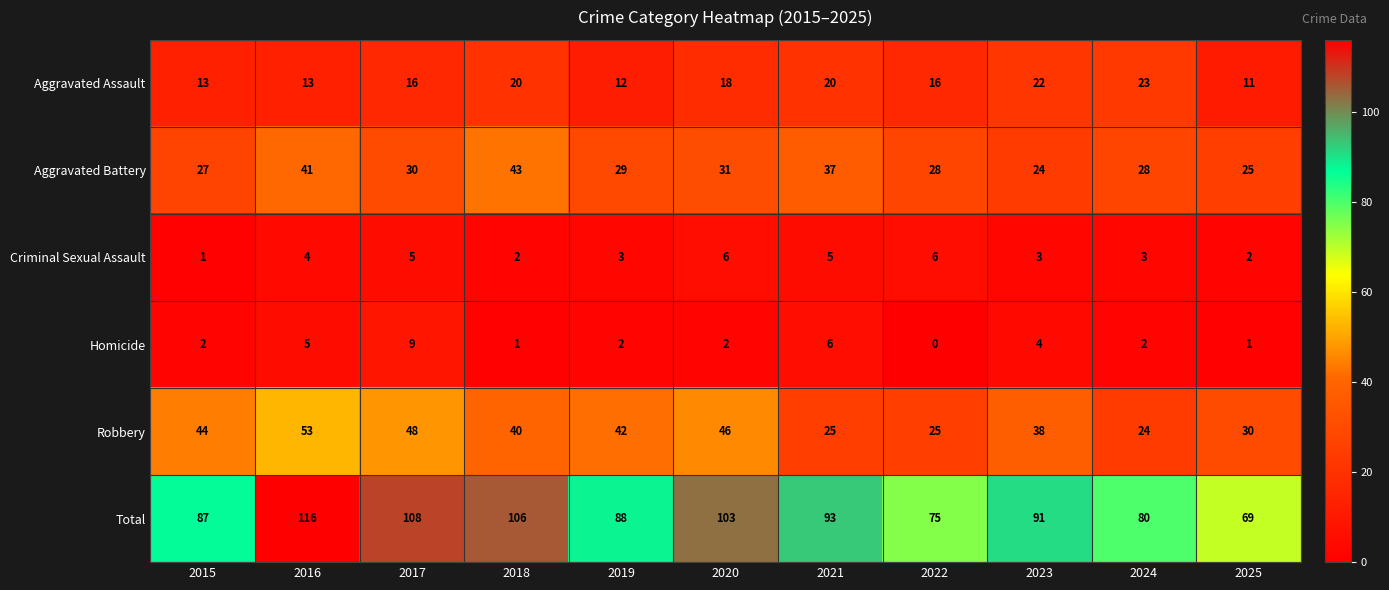

Which series changed the most between 2017 and 2022?

Total